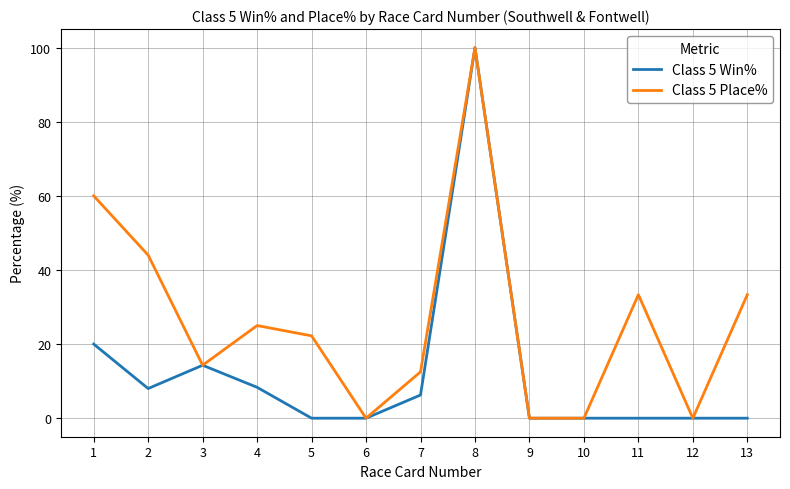

How many lines are shown in the chart?

2